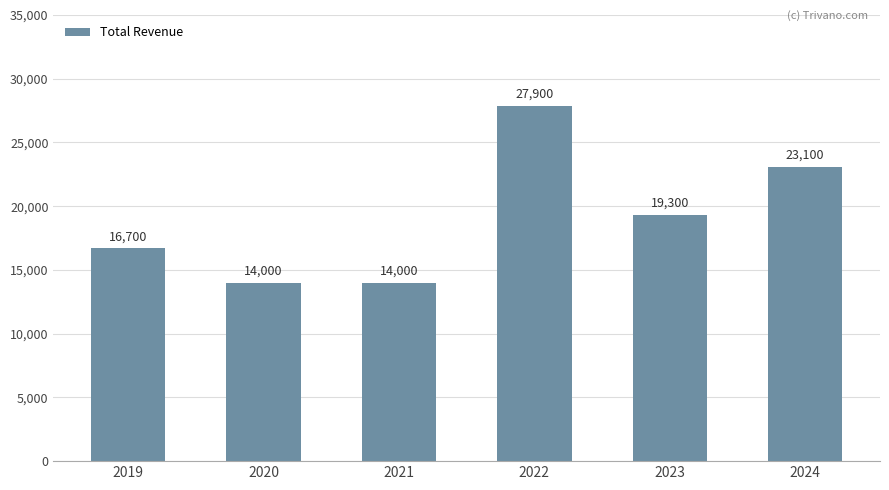

Is it true that the value at 2019 is 7794?

False